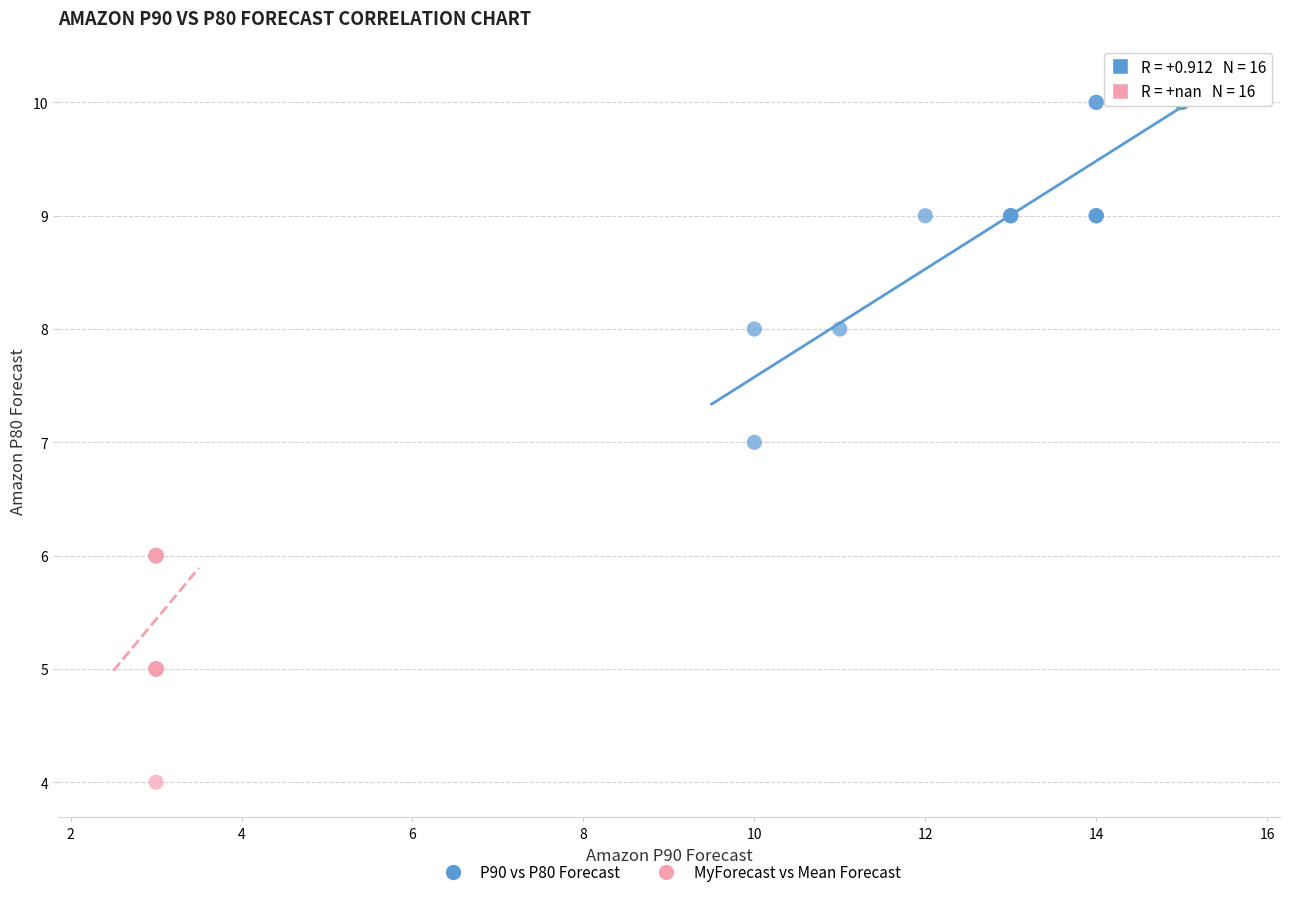

Which series has the largest Y range (max minus min)?

P90 vs P80 Forecast